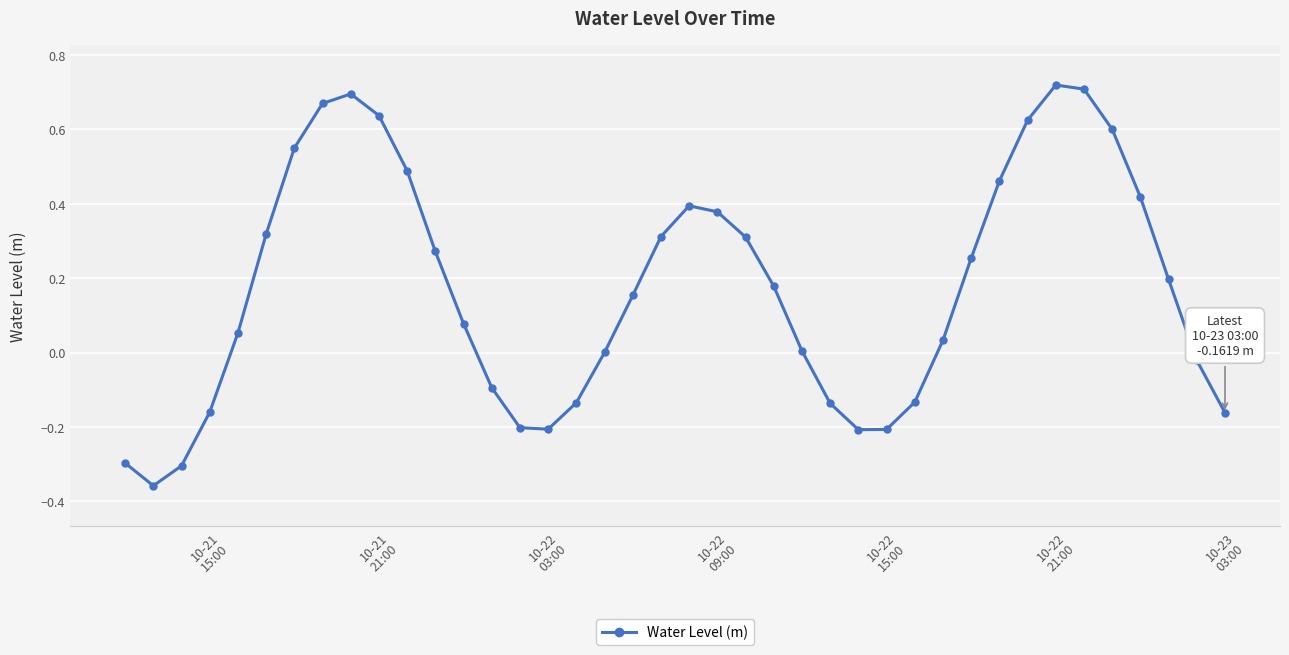

How many points are higher than both their immediate neighbors (excluding endpoints)?

3